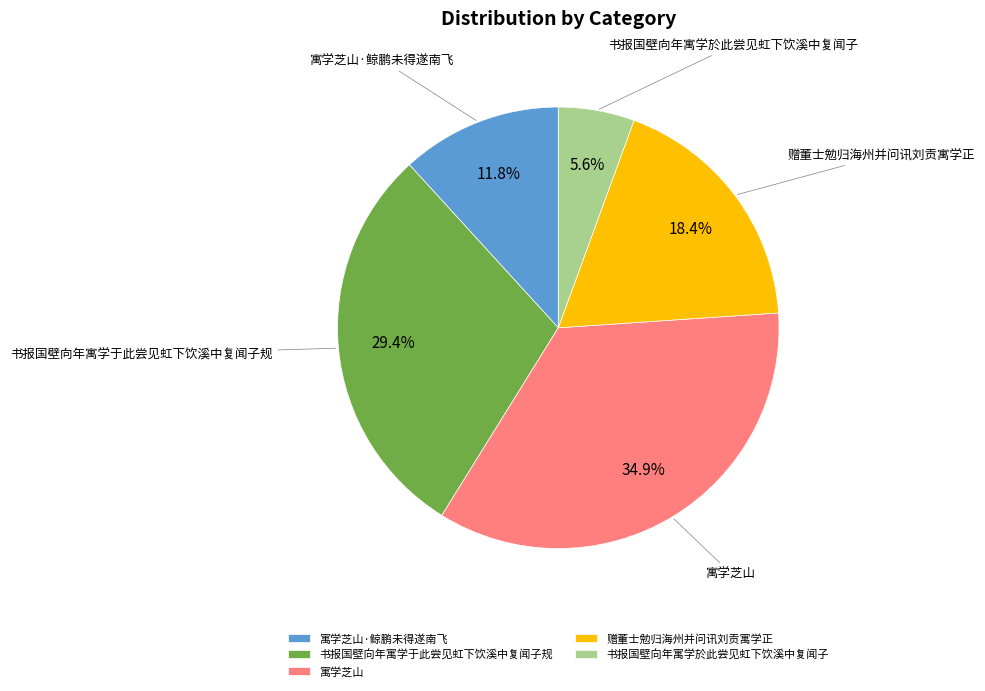

The 书报国壁向年寓学于此尝见虹下饮溪中复闻子规 slice represents 37% of the pie. True or false?

False